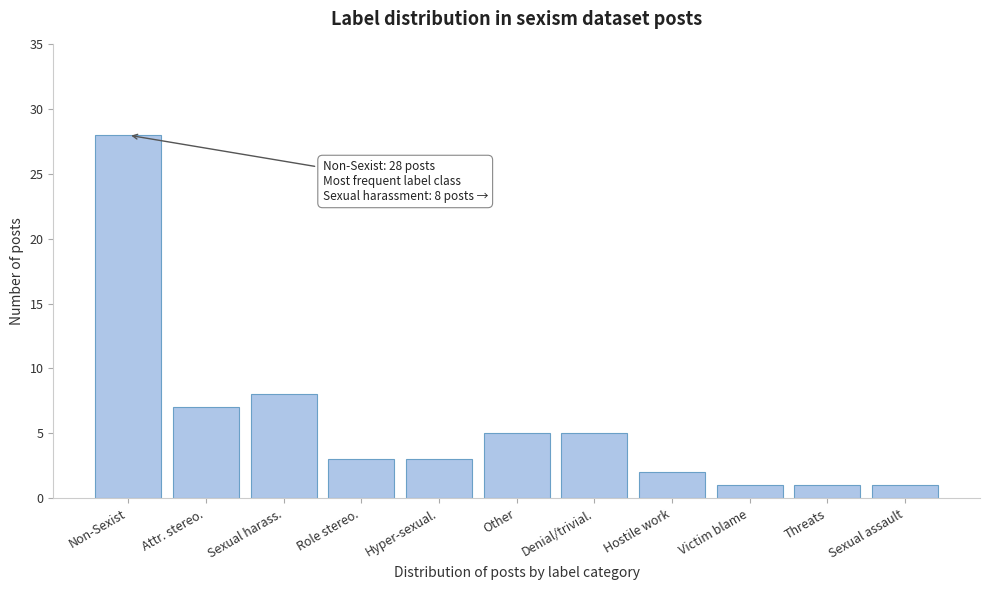

Reading left to right, extract all data points from this chart.

28	7	8	3	3	5	5	2	1	1	1